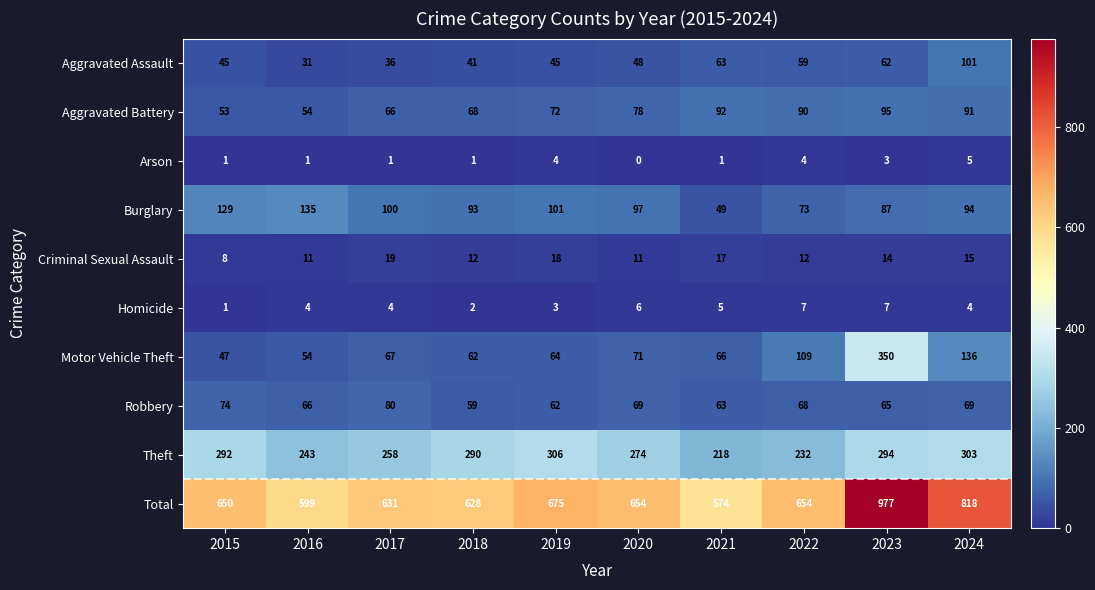

Which label corresponds to the smallest value in the chart?

2020